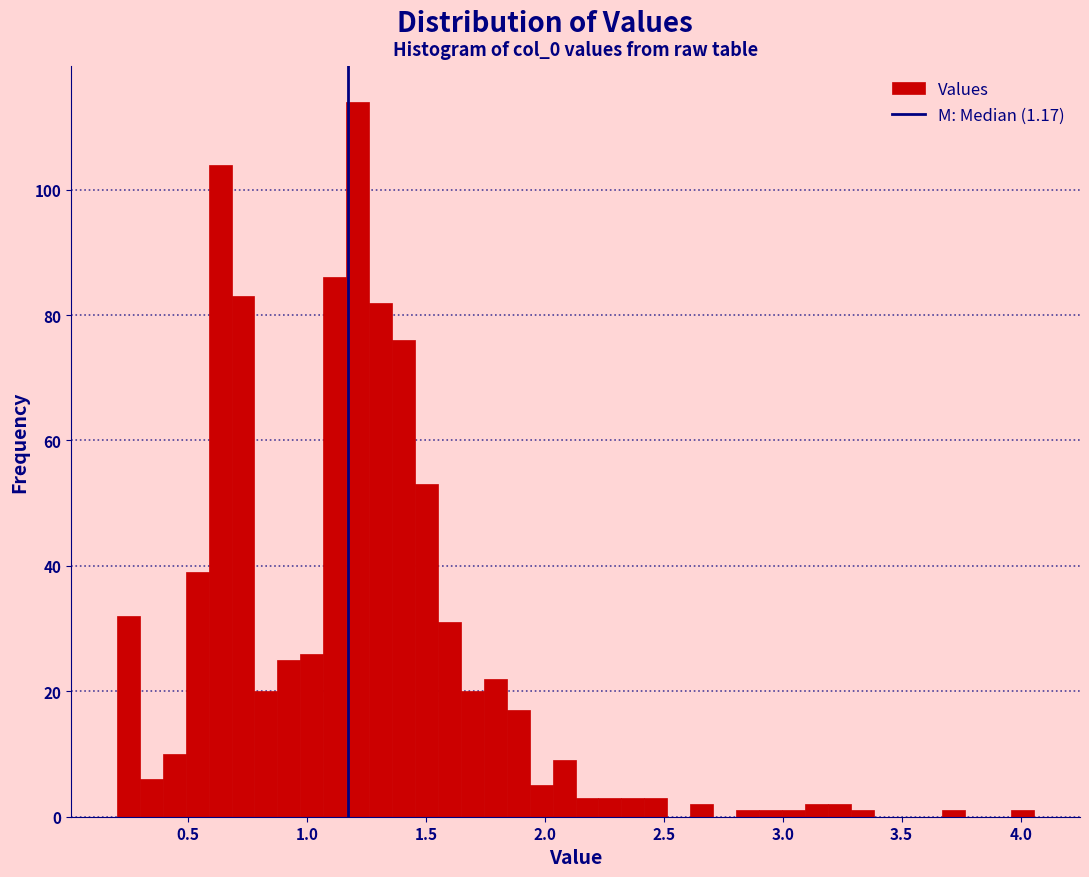

Read against the x-axis, roughly where is the centre of the tallest bar?

1.20